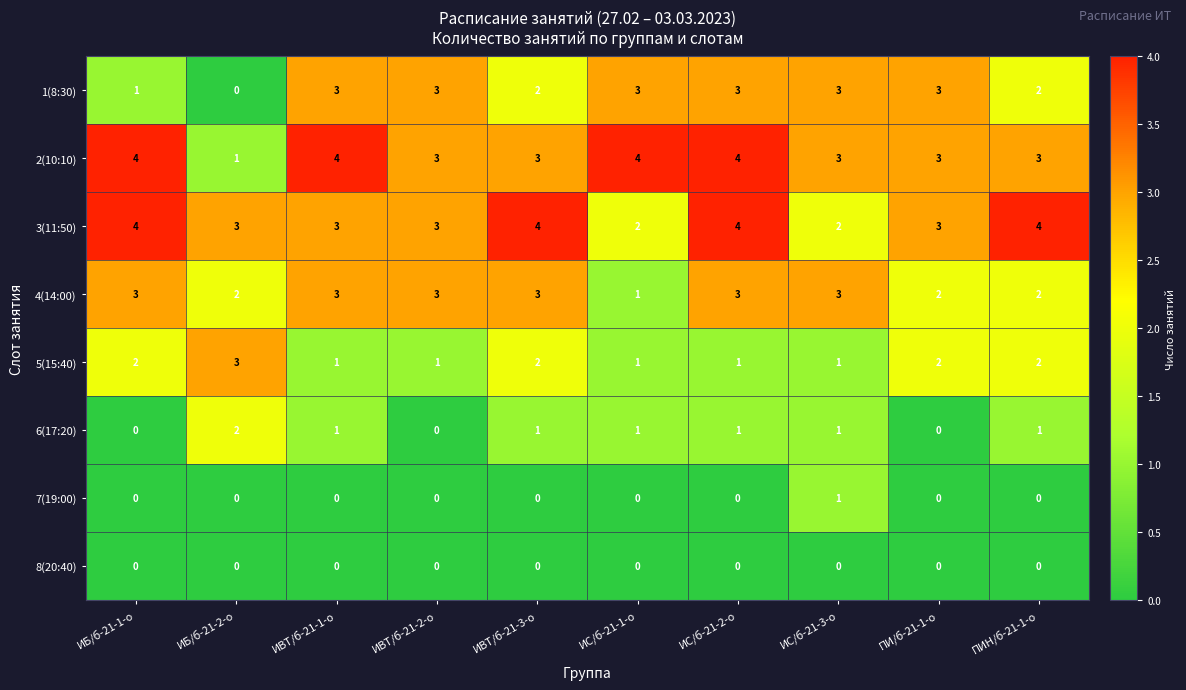

How many categories are shown in the chart?

10